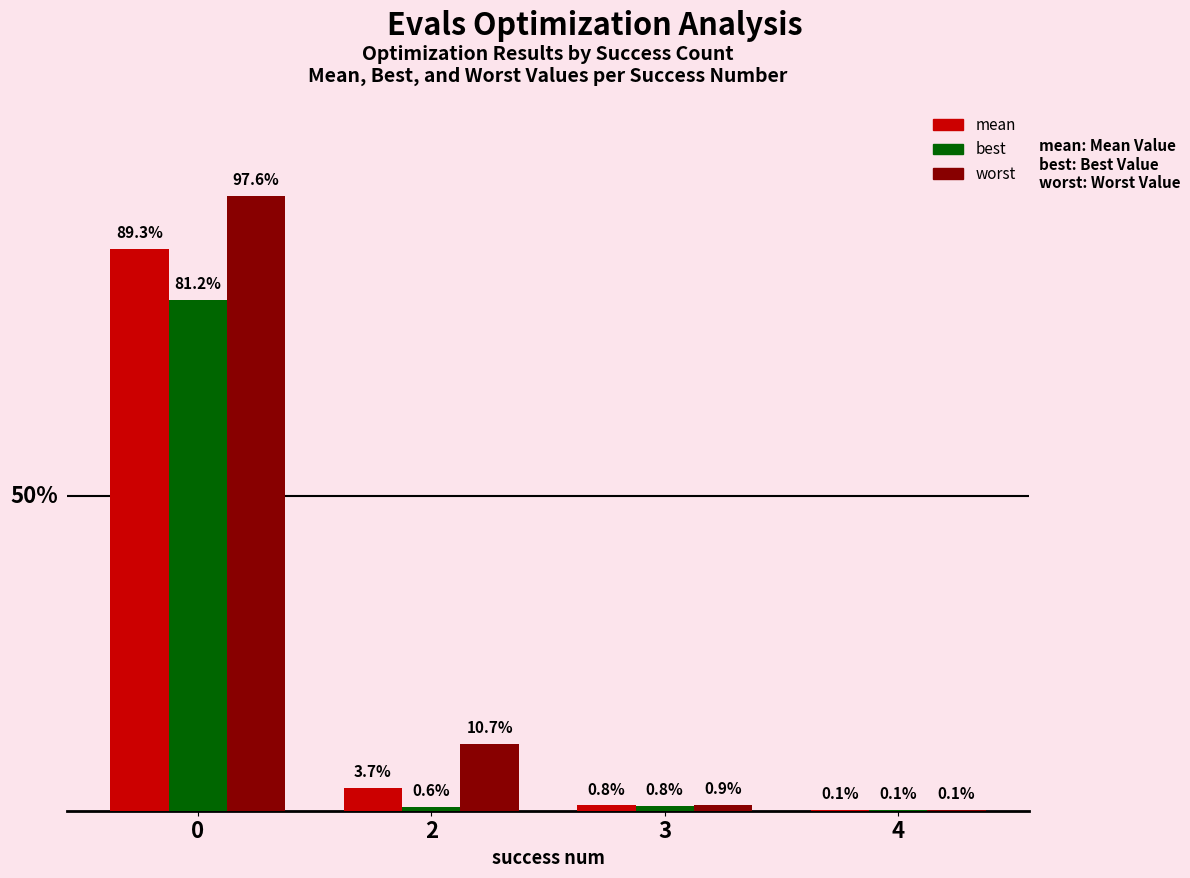

What are all the series names shown in the legend?

mean, best, worst